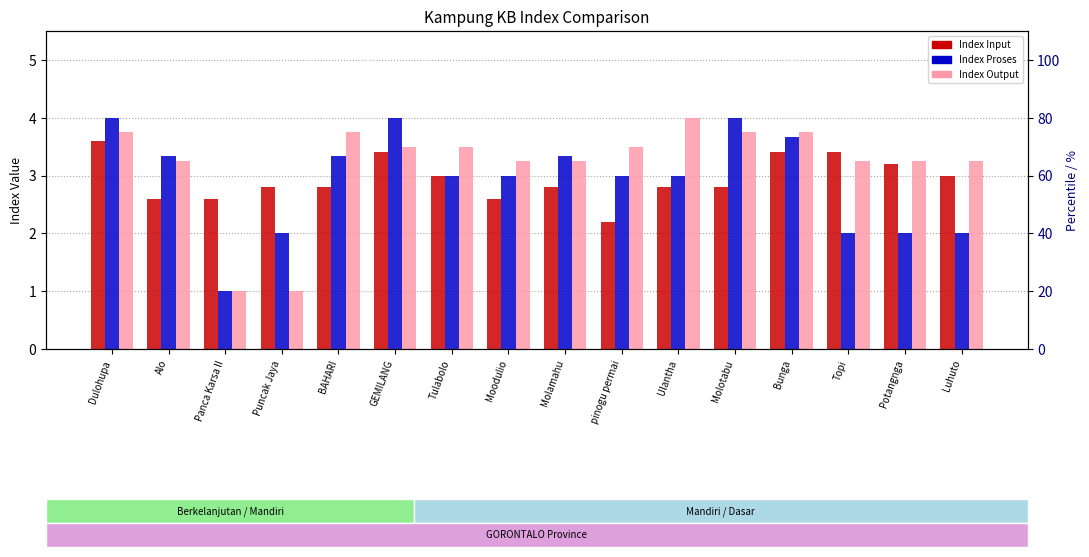

Rank the categories by Index Output value from highest to lowest.

Ulantha, Dulohupa, BAHARI, Molotabu, Bunga, GEMILANG, Tulabolo, pinogu permai, Alo, Moodulio, Molamahu, Topi, Potangnga, Luhuto, Panca Karsa II, Puncak Jaya